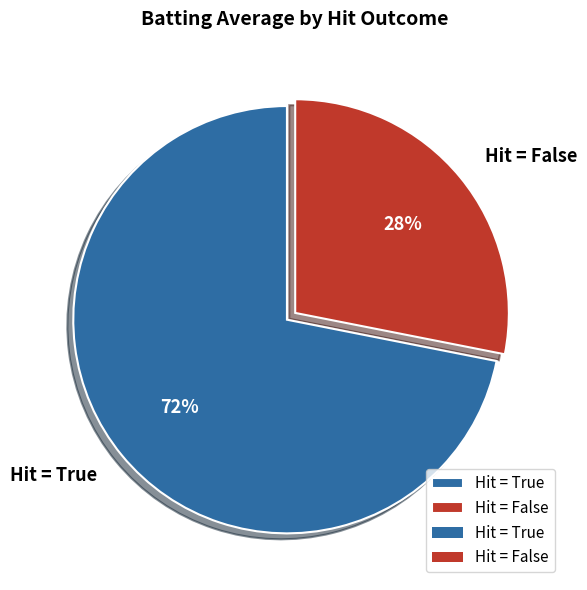

How many segments does this pie chart have?

2